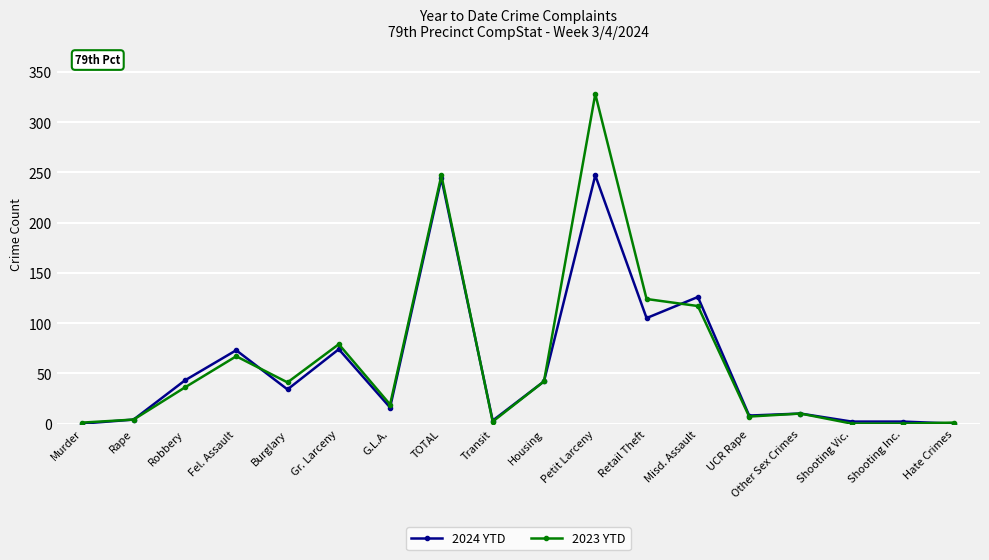

Does the chart have visible grid lines?

Yes